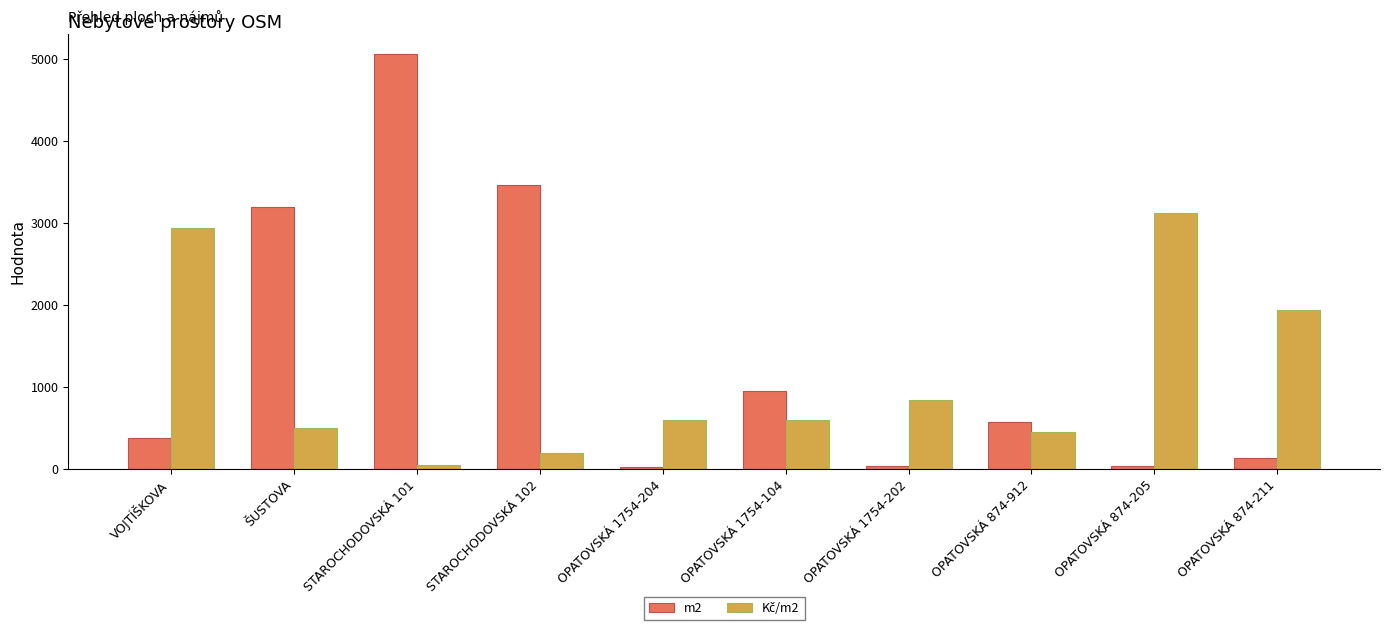

The m2 series shows 32.3 at OPATOVSKÁ 1754-202. True or false?

True